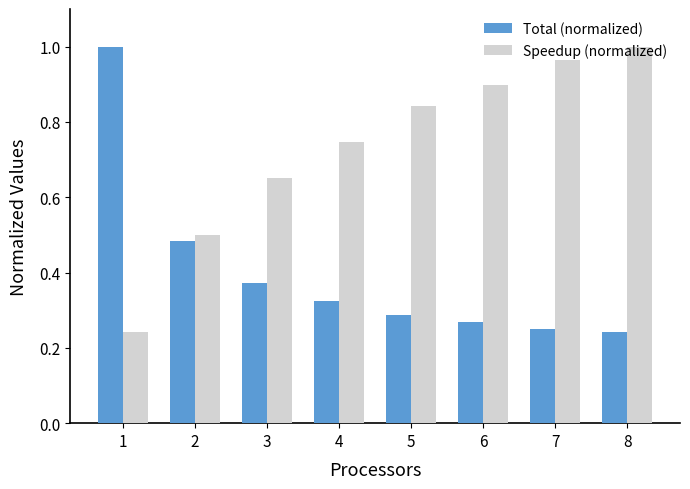

The value of Speedup (normalized) at 2 is 0.5. True or false?

True